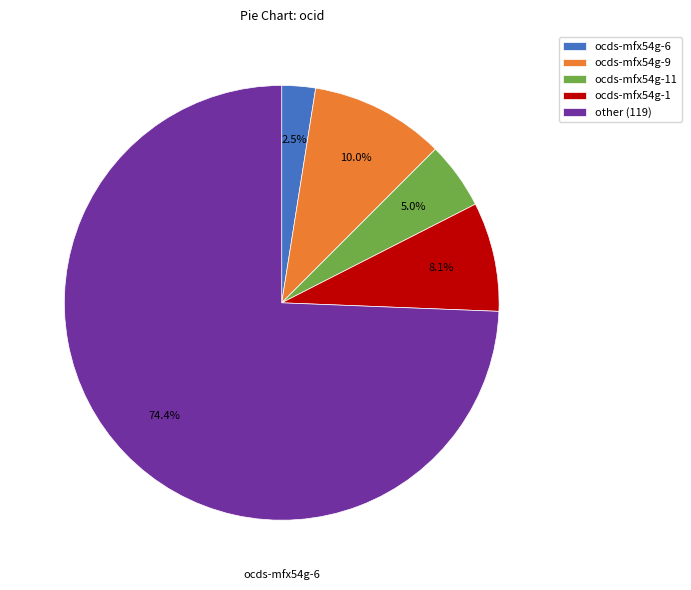

The ocds-mfx54g-11 slice represents 30% of the pie. True or false?

False